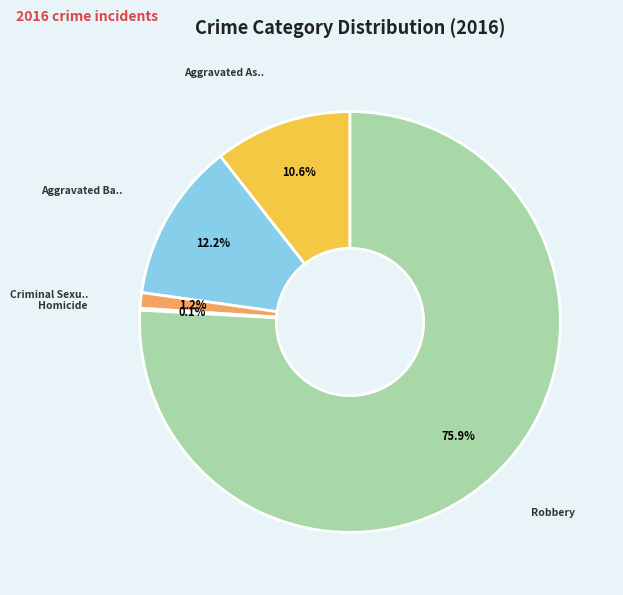

Is there a majority slice in this chart?

Yes